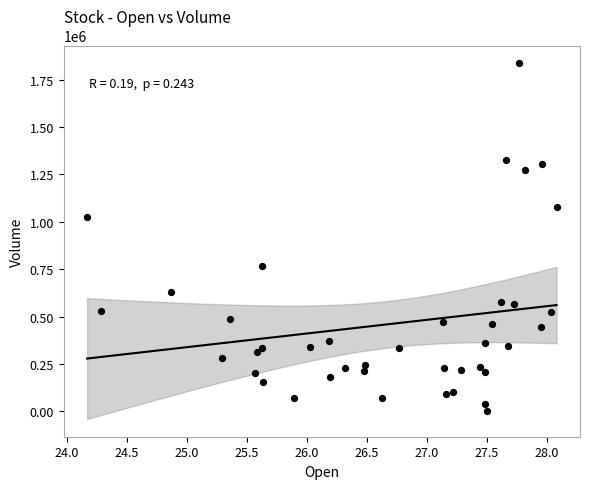

What is the range of Y values (max minus min)?

1833587